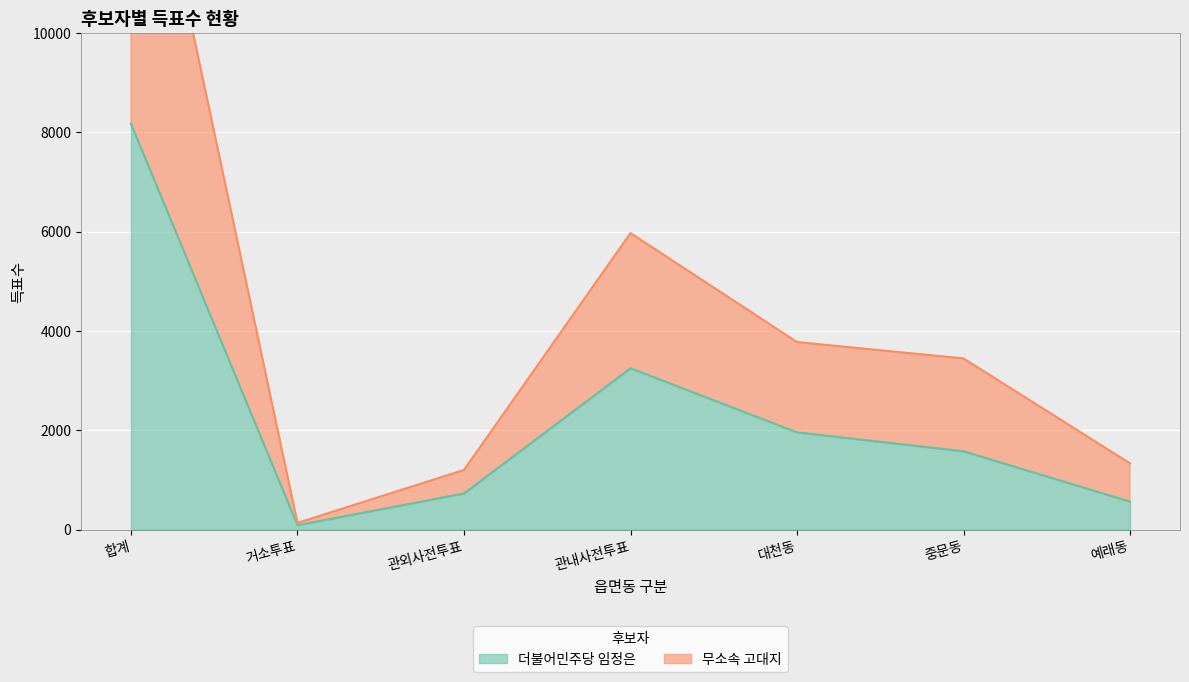

What is the value of the 무소속 고대지 point at the 5th from the left?

3776